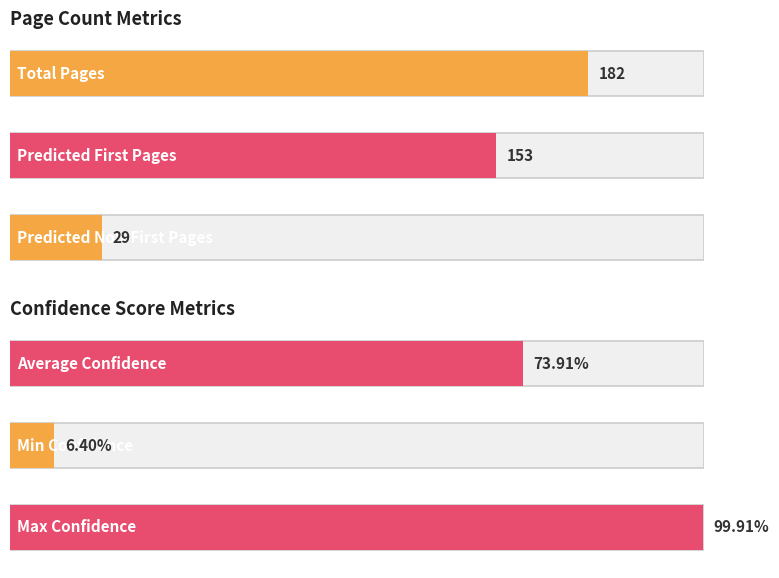

Reading right to left, transcribe all the data shown in this chart.

Max Confidence=1.0	Min Confidence=0.1	Average Confidence=0.7	Predicted Non-First Pages=29.0	Predicted First Pages=153.0	Total Pages=182.0